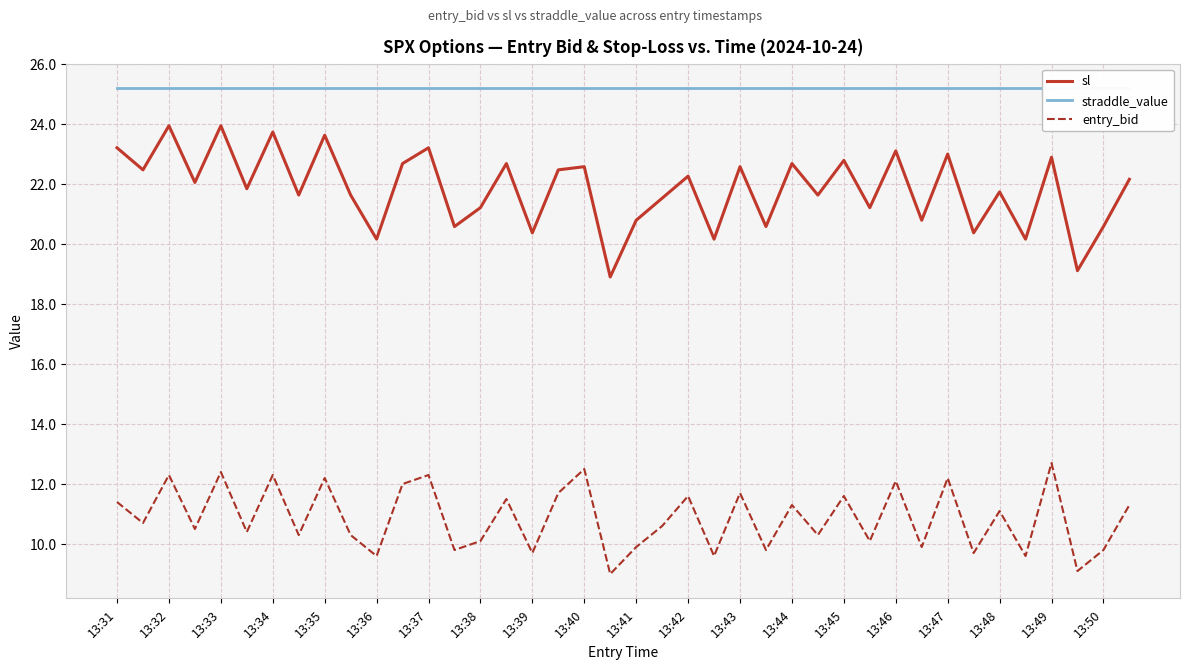

What is the value of the sl point at the 35th from the left?

21.7